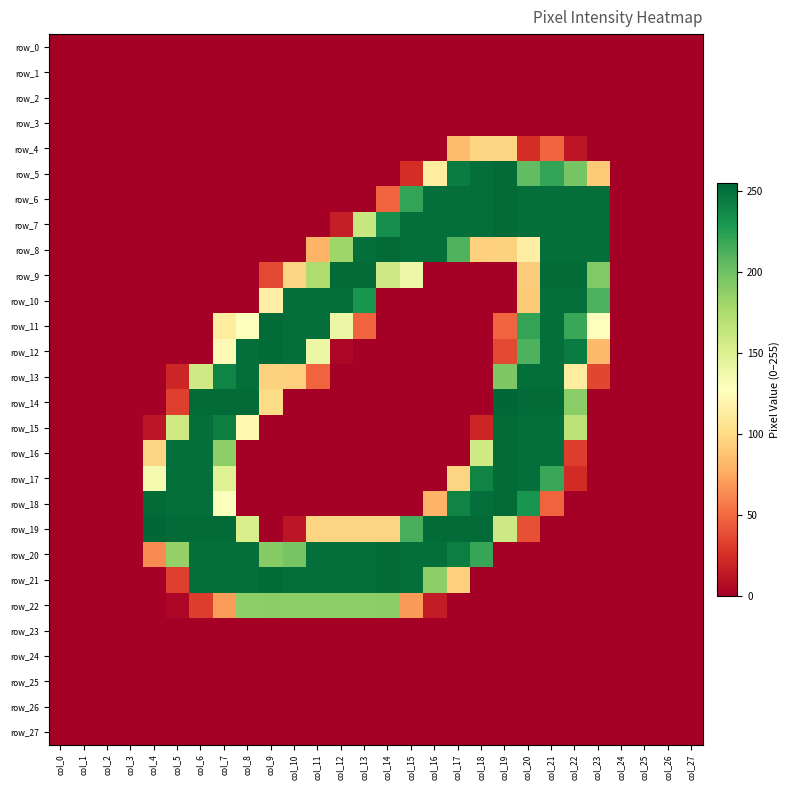

Which category has the lowest value across all series?

col_0